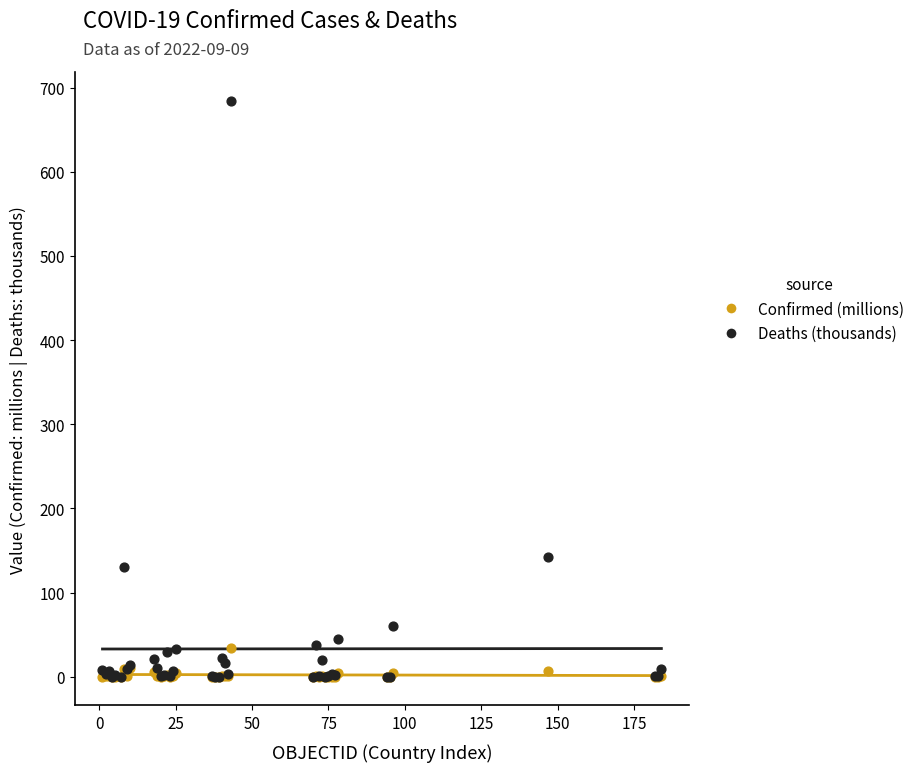

In the Deaths (thousands) series, what Y value is closest to 342?

141.7